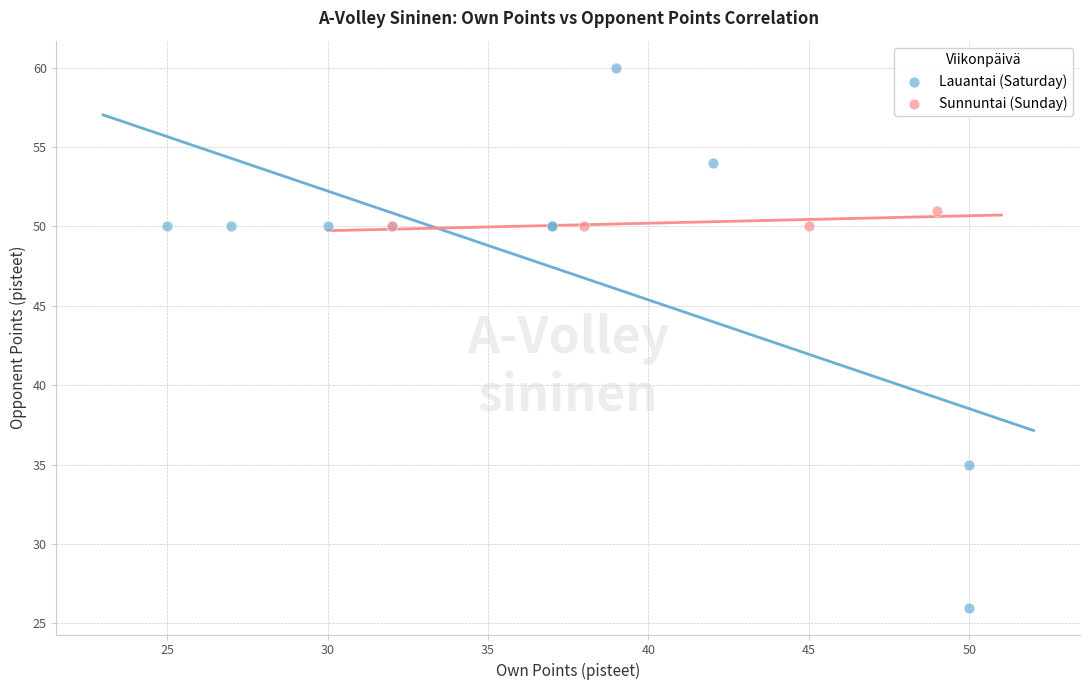

Which series reaches the maximum Y coordinate?

Lauantai (Saturday)